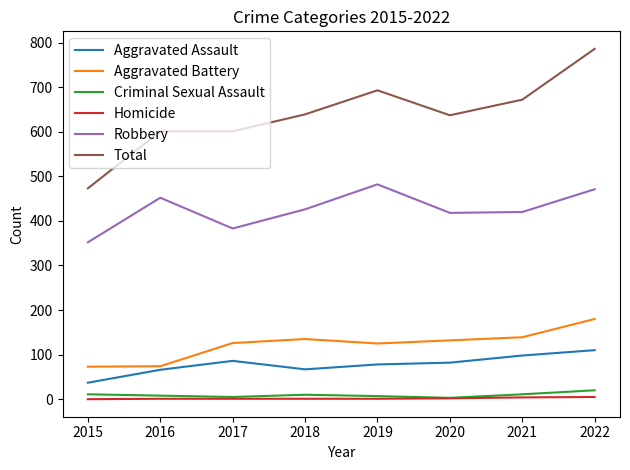

Which series has the largest total across all categories?

Total